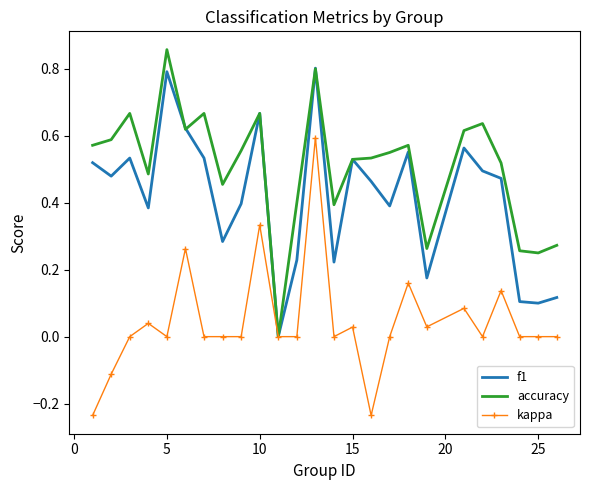

Which series has the largest total across all categories?

accuracy